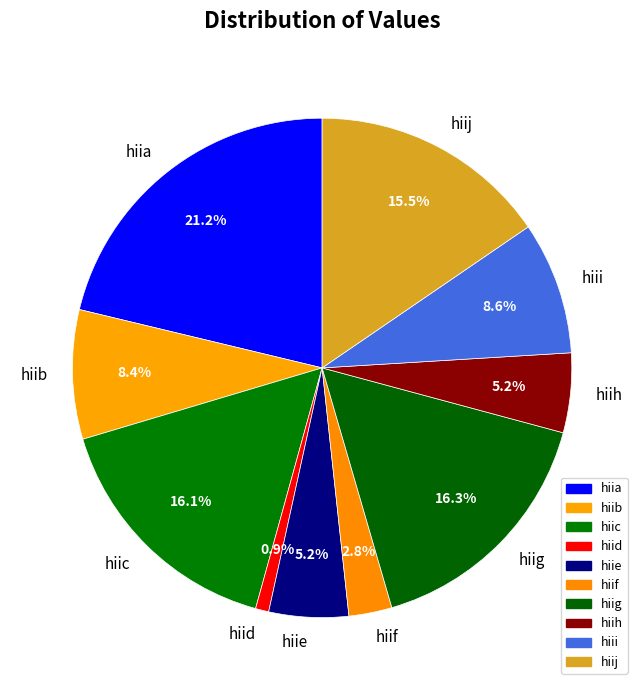

To the nearest percent, what percentage of the pie is hiif?

3%